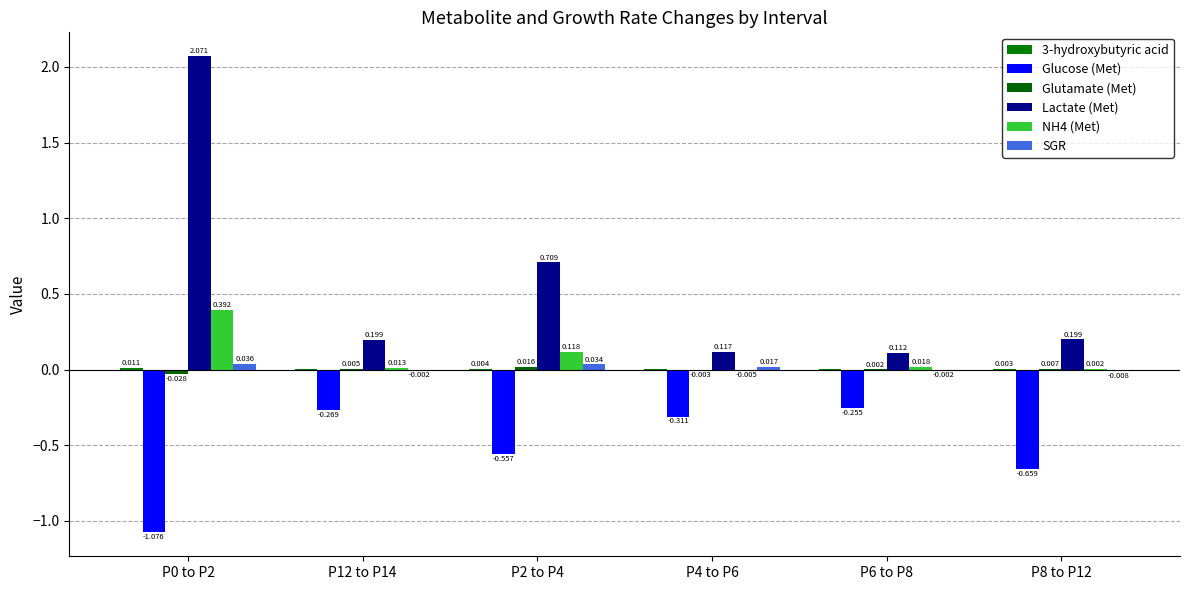

Are the bars grouped side by side (vs. stacked)?

Yes